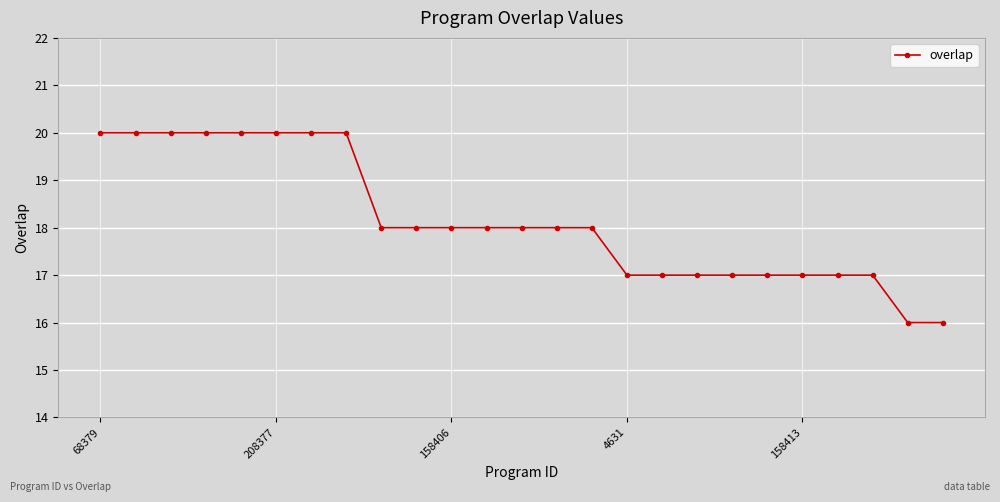

What is the value of the 24th point from the left?

16